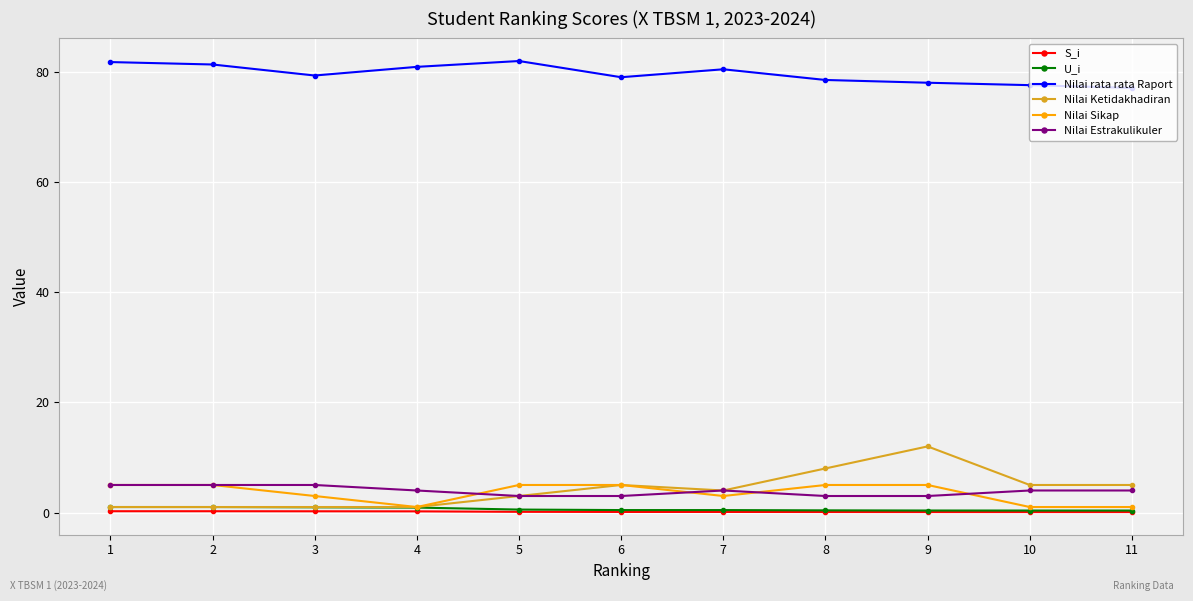

What is the value of the Nilai Estrakulikuler point at the 3rd from the left?

5.0